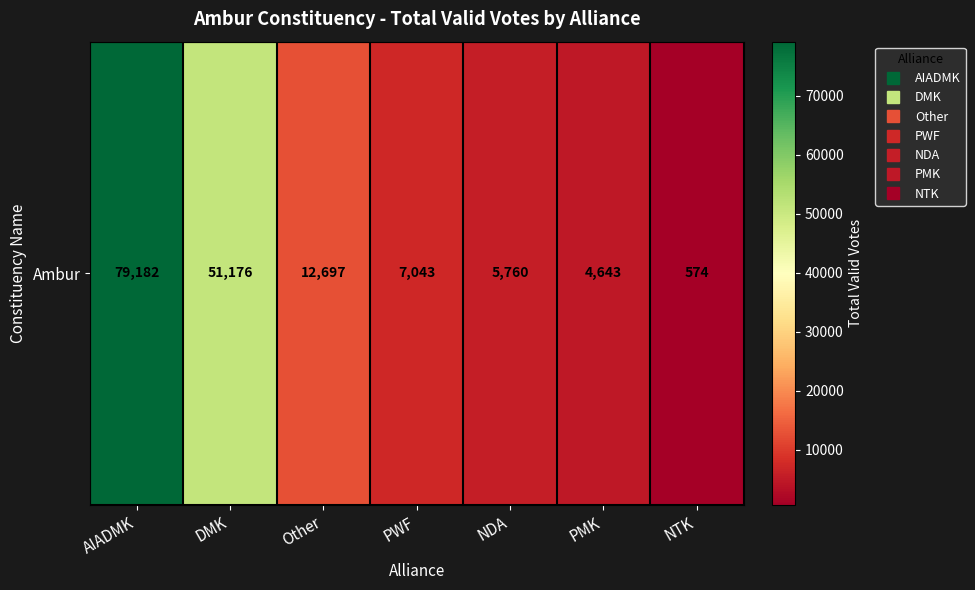

Rank the categories by value from lowest to highest.

NTK, PMK, NDA, PWF, Other, DMK, AIADMK